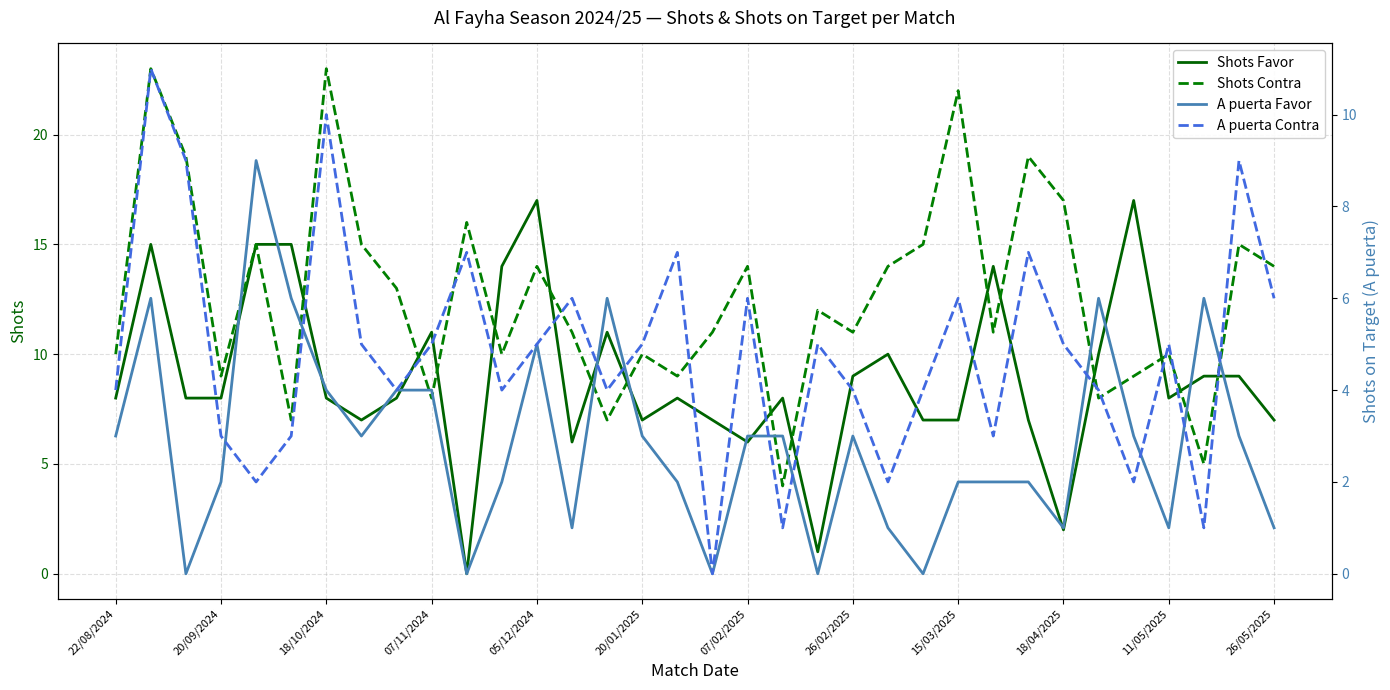

Is it true that Shots Contra equals 10 at 20/01/2025?

True